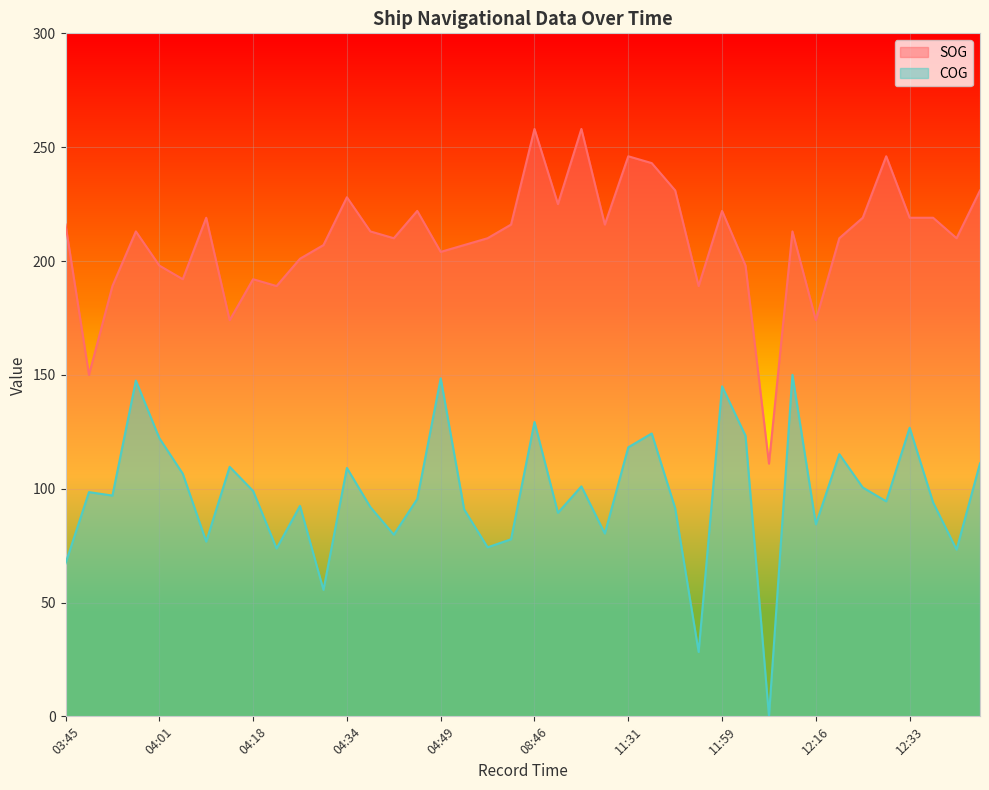

Which category has the lowest value in the COG series?

12:07